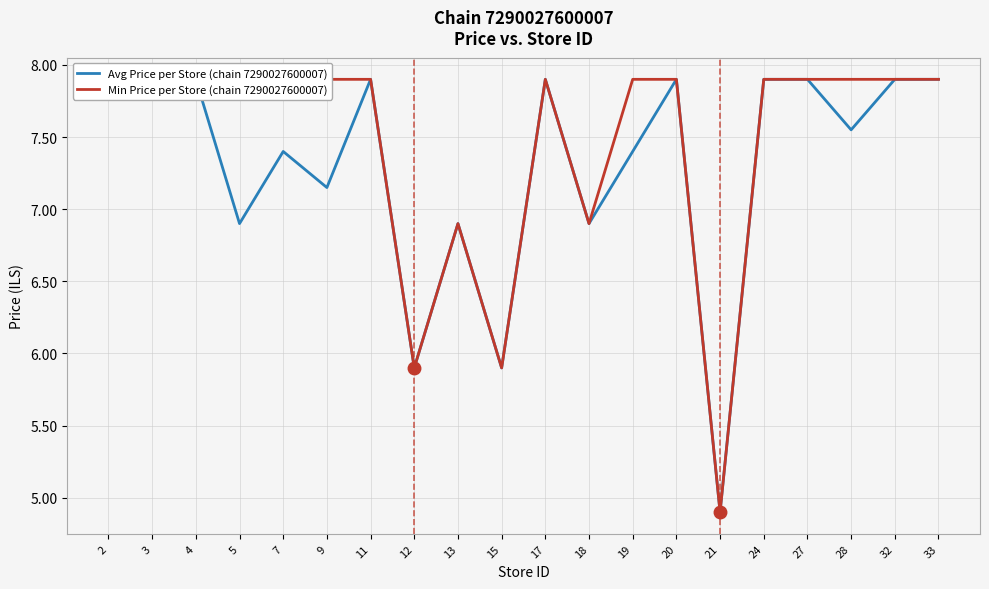

How many data points in Avg Price per Store (chain 7290027600007) are less than 7?

6